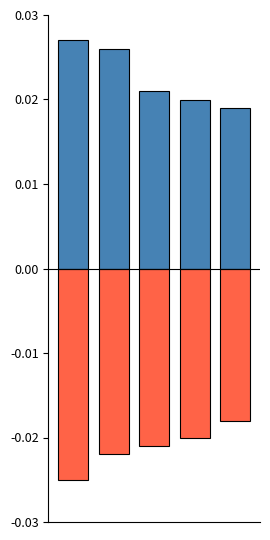

At which label is positive closest to 0?

4